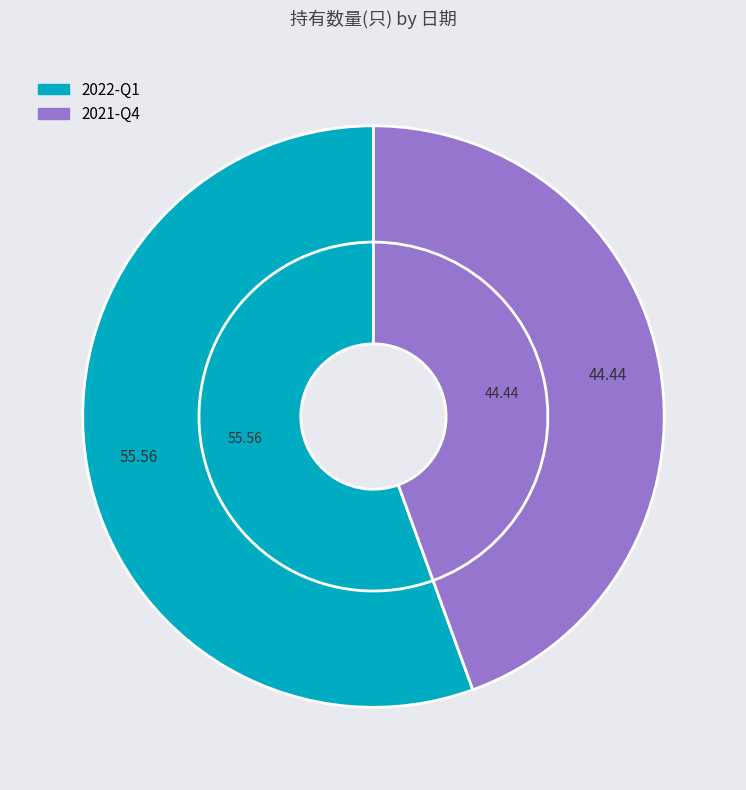

Combined, what portion of the pie is 2021-Q4 and 2022-Q1?

100.0%